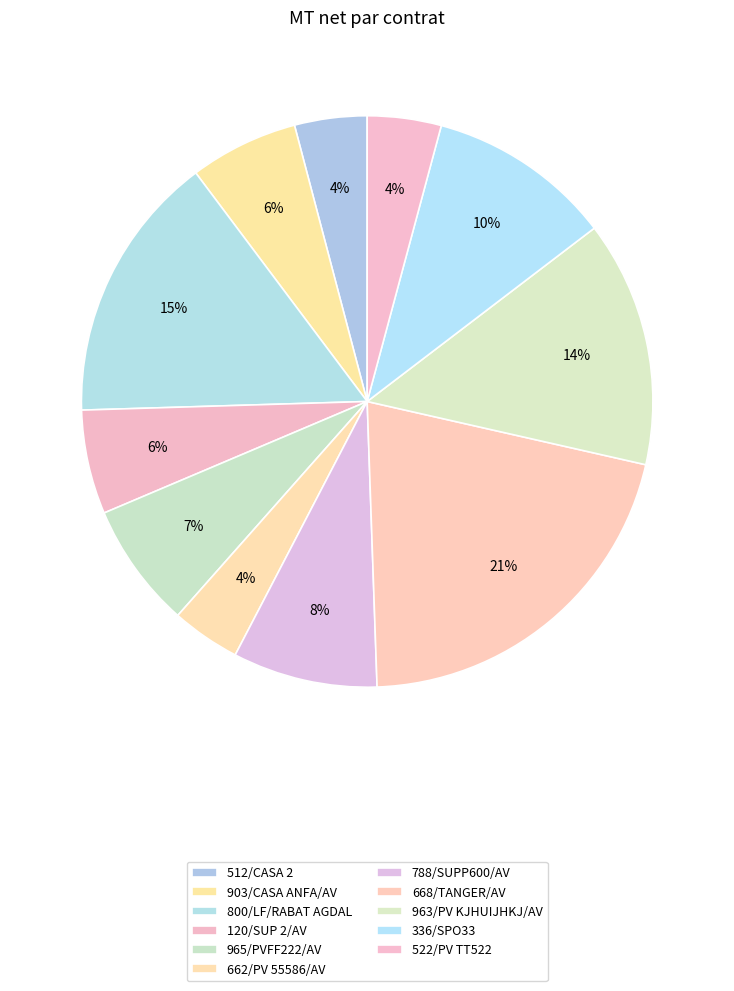

How many slices are in this pie chart?

11